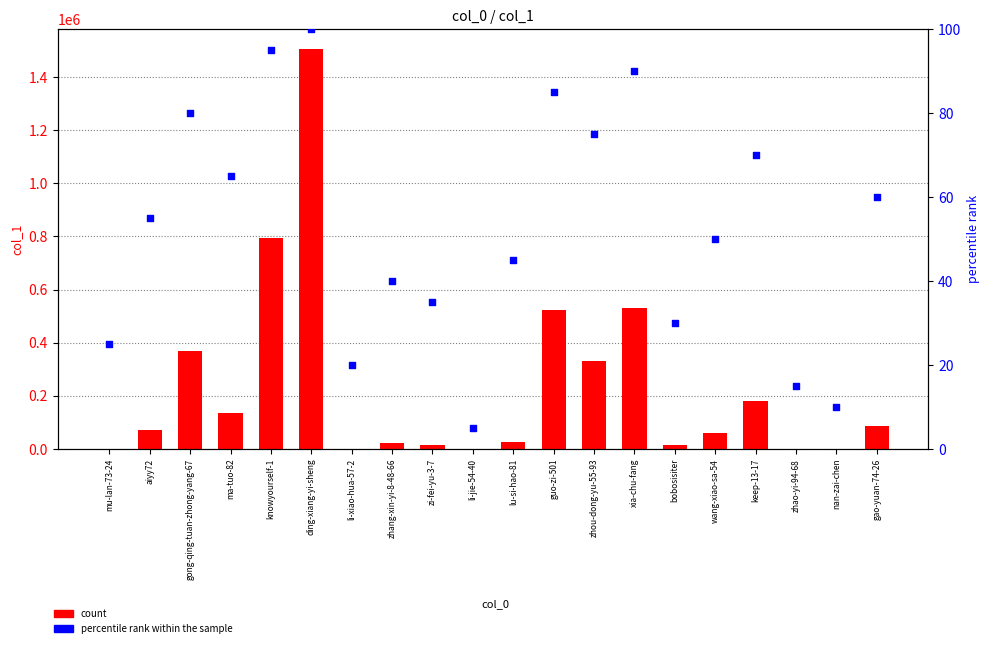

At which category is the sum across all series the highest?

ding-xiang-yi-sheng